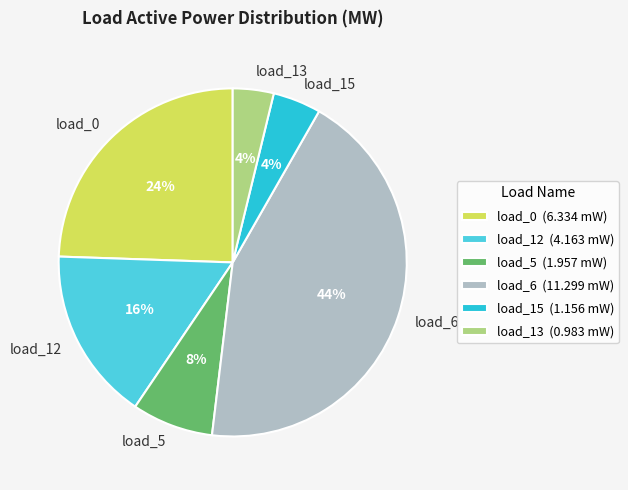

Do load_12 and load_5 together represent more than half of the pie?

No